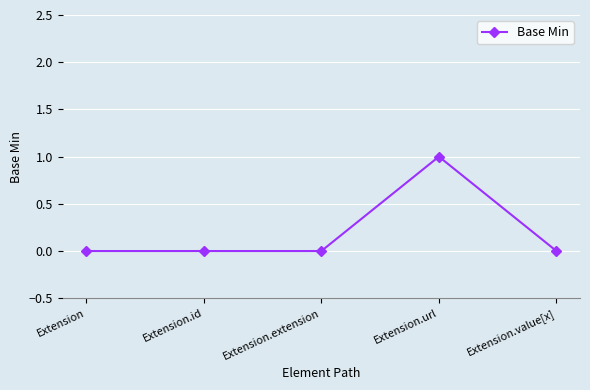

What position from the right is Extension.id?

4